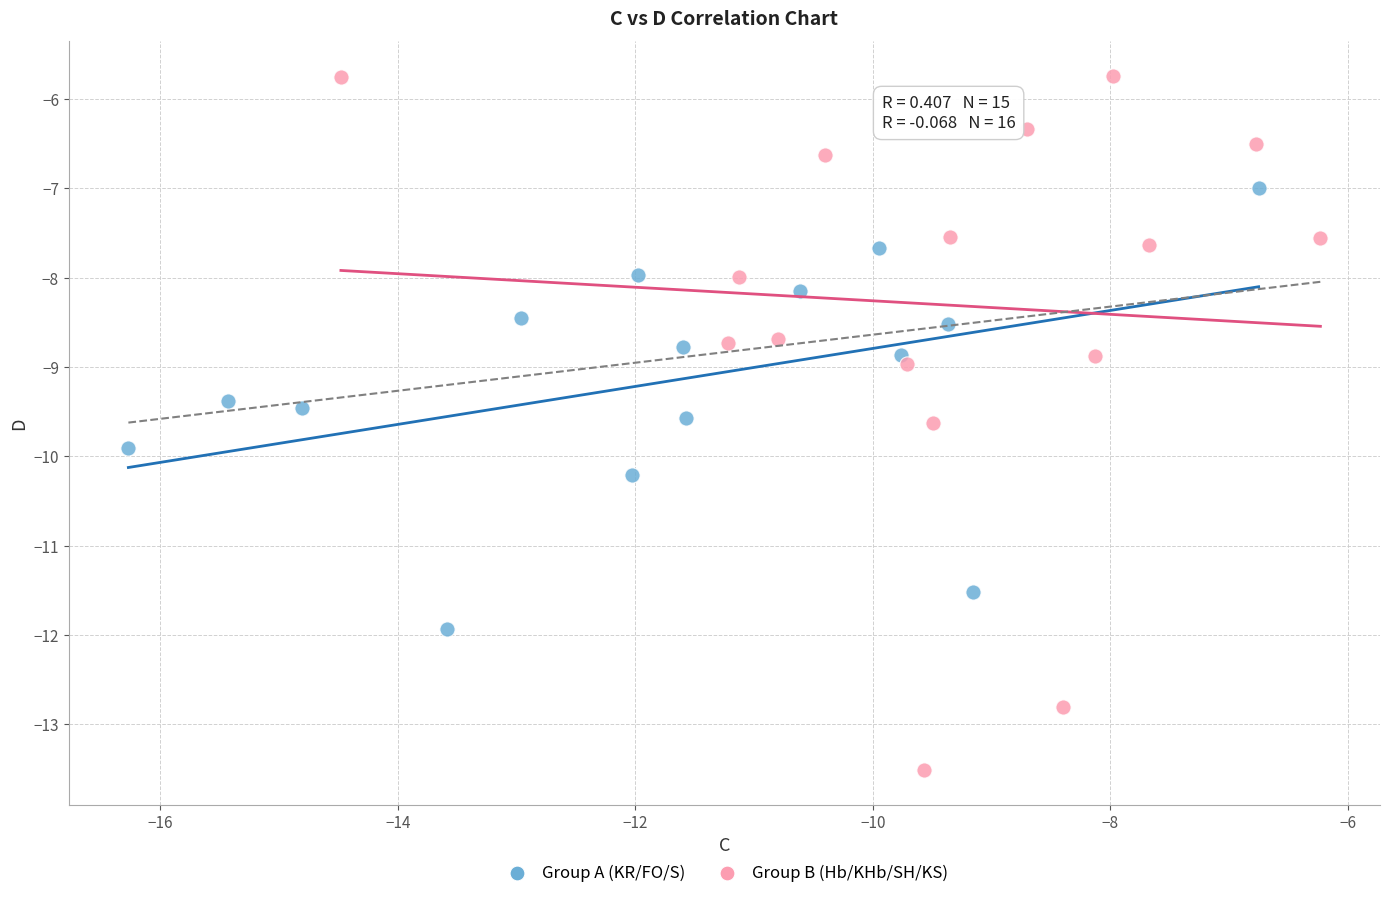

What are all the series names shown in the legend?

Group A (KR/FO/S), Group B (Hb/KHb/SH/KS)